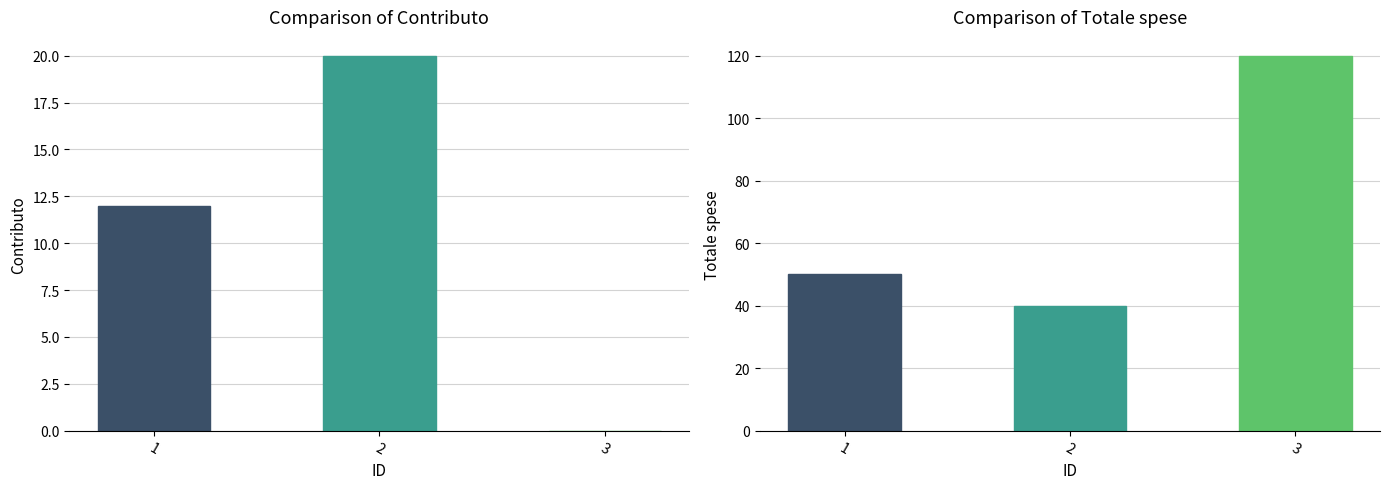

Rank the series at 2 from highest to lowest value.

Totale spese, Contributo